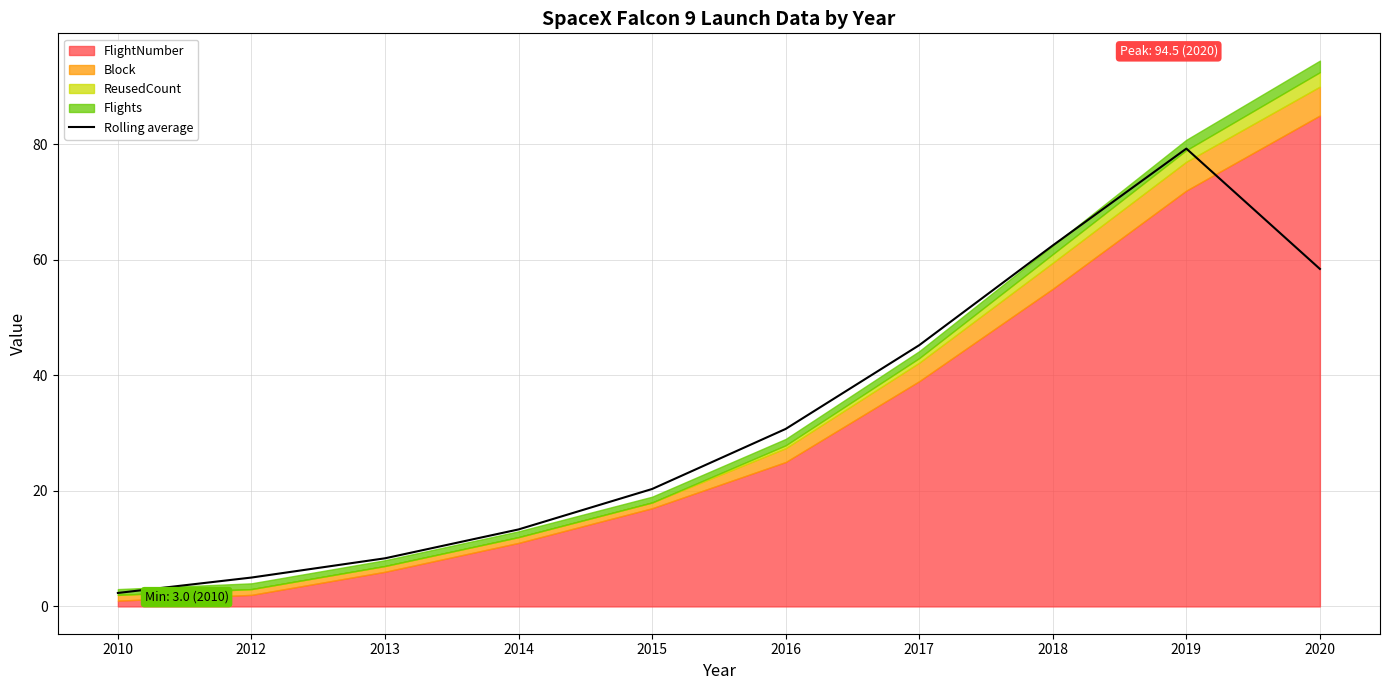

List the labels in order of Rolling average value, largest first.

2019, 2018, 2020, 2017, 2016, 2015, 2014, 2013, 2012, 2010